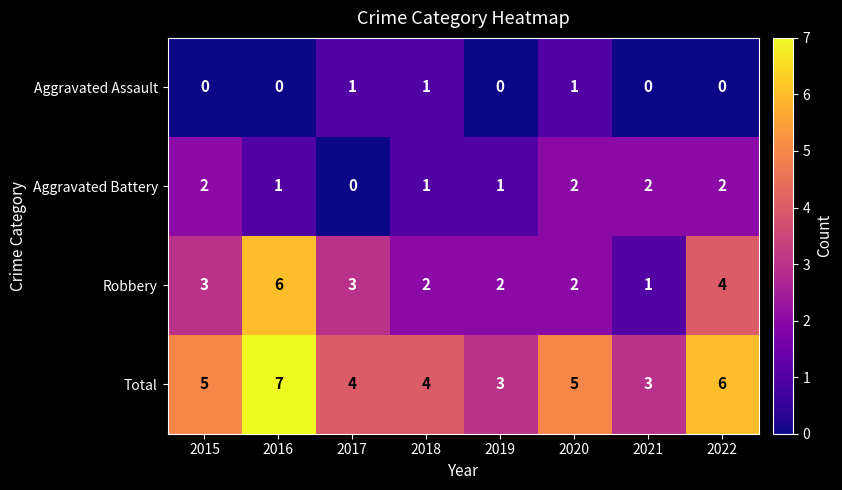

Count the number of categories in the chart.

8